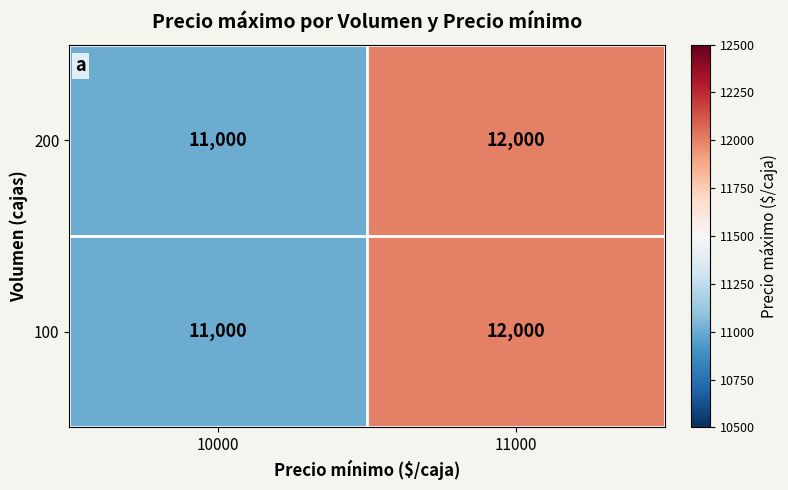

What is the difference between the 200 values at 11000 and 10000?

1000